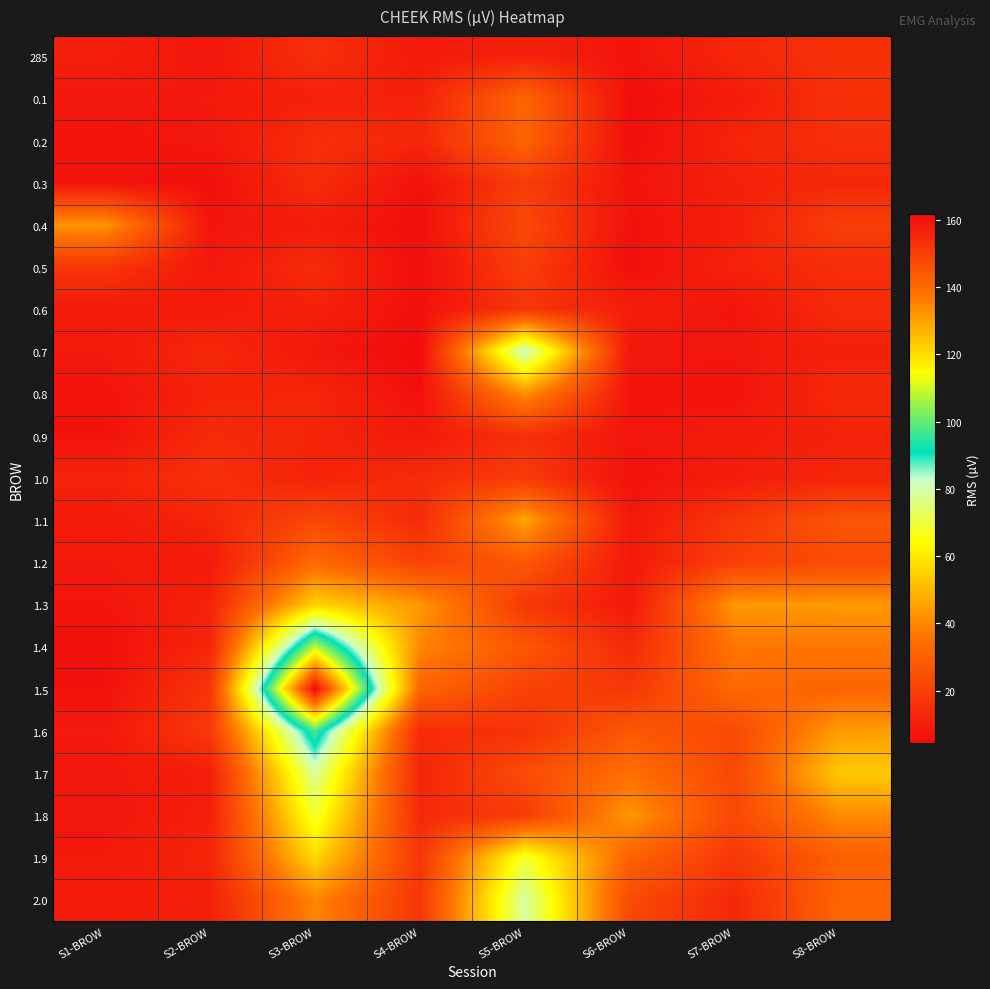

What is the spread (max minus min) of values at S7-BROW?

36.7